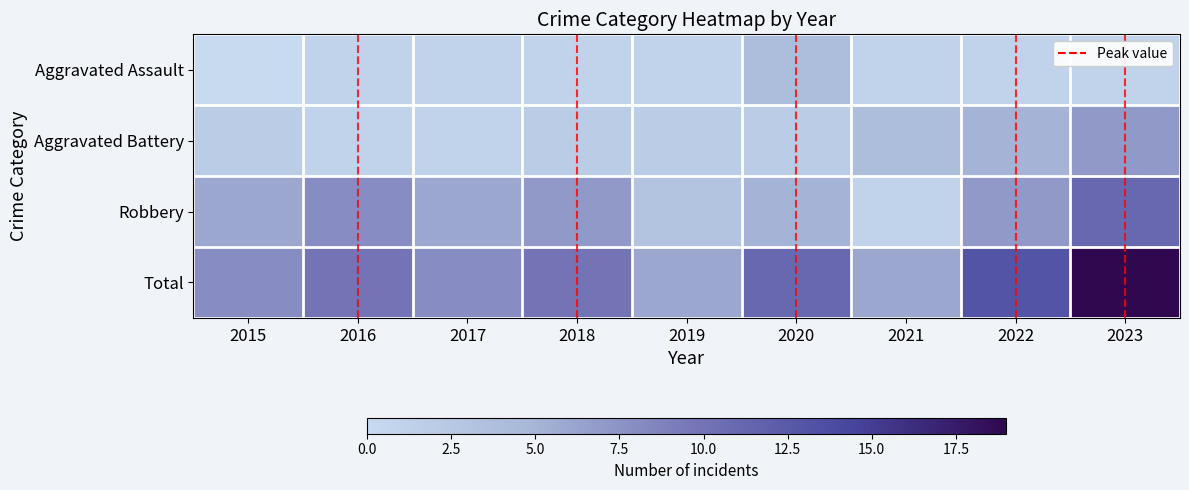

At which category is the sum across all series the highest?

2023